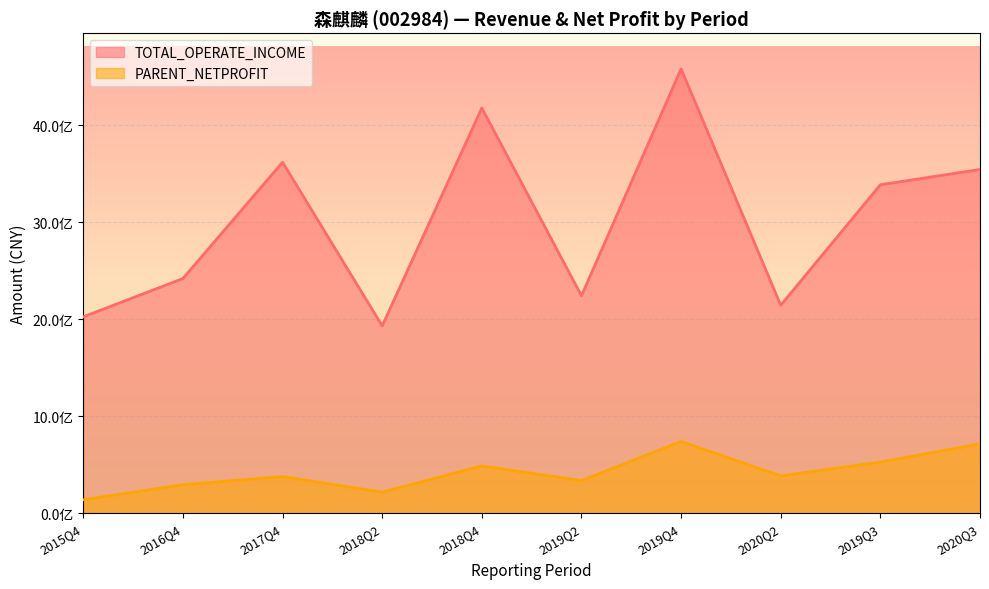

Which series changed the most between 2018Q2 and 2019Q4?

TOTAL_OPERATE_INCOME